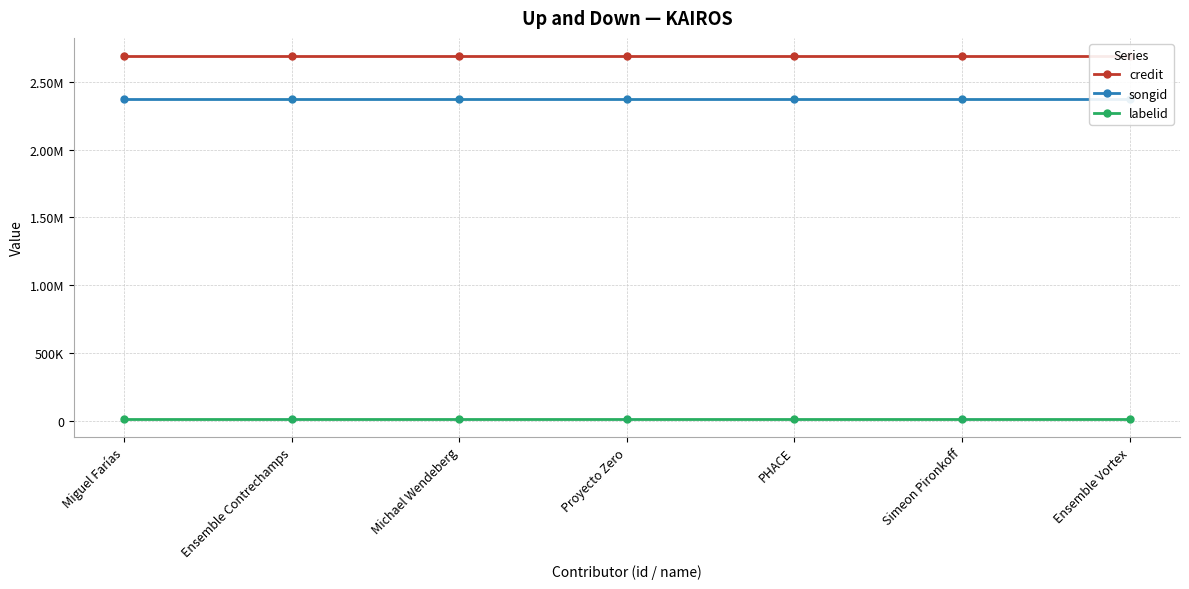

What is the average value of the credit series?

2691500